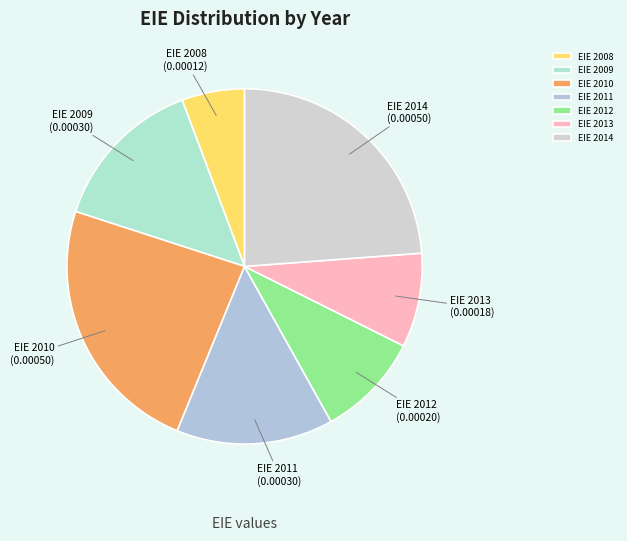

Is it true that EIE 2008 is 6% of the pie?

True